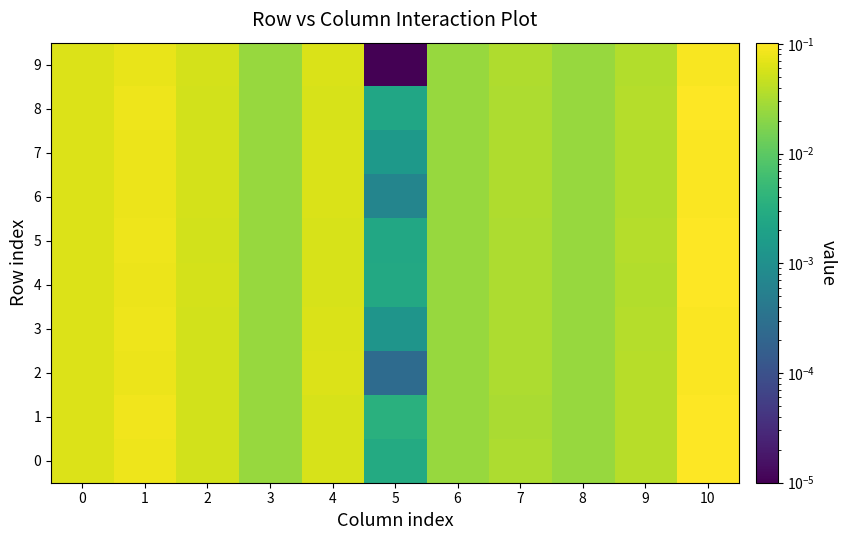

Which label corresponds to the smallest value in the chart?

5